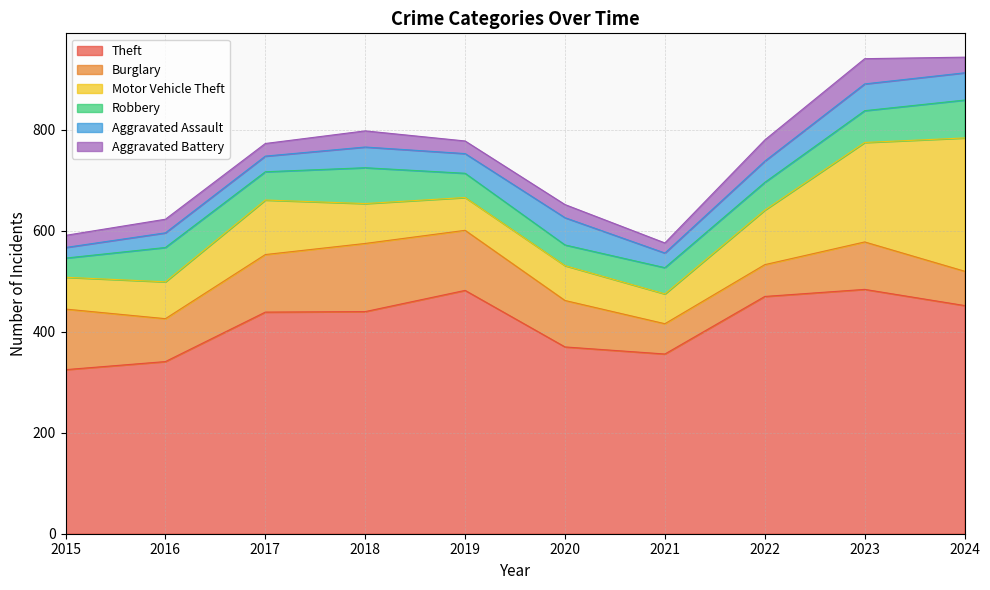

The Theft series shows 676 at 2018. True or false?

False